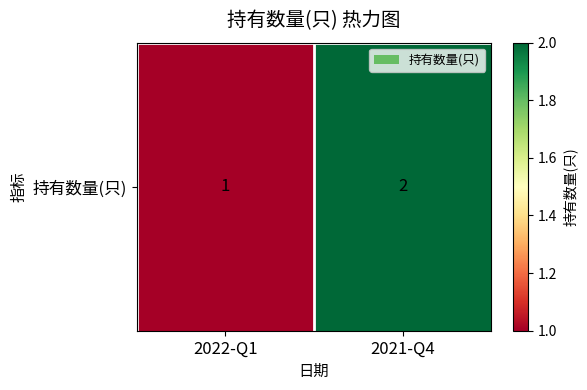

What is the greatest value displayed?

2